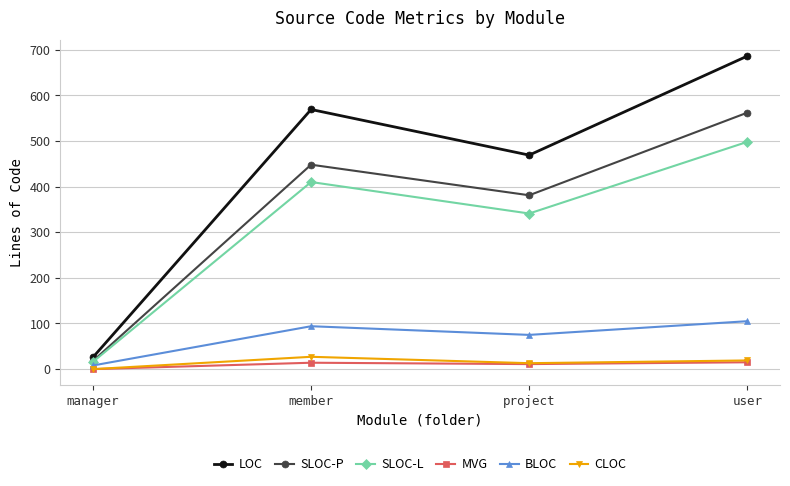

At which category does BLOC reach its first local valley?

project